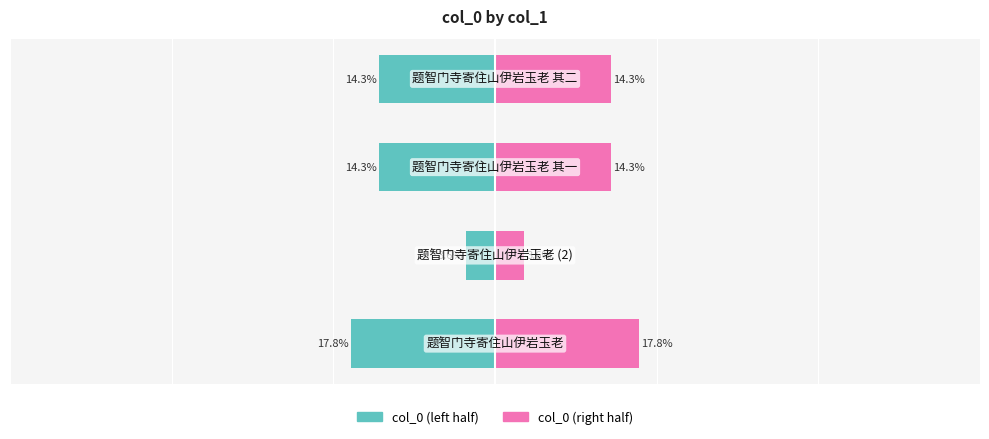

Which has a higher value, 0 or 3?

3